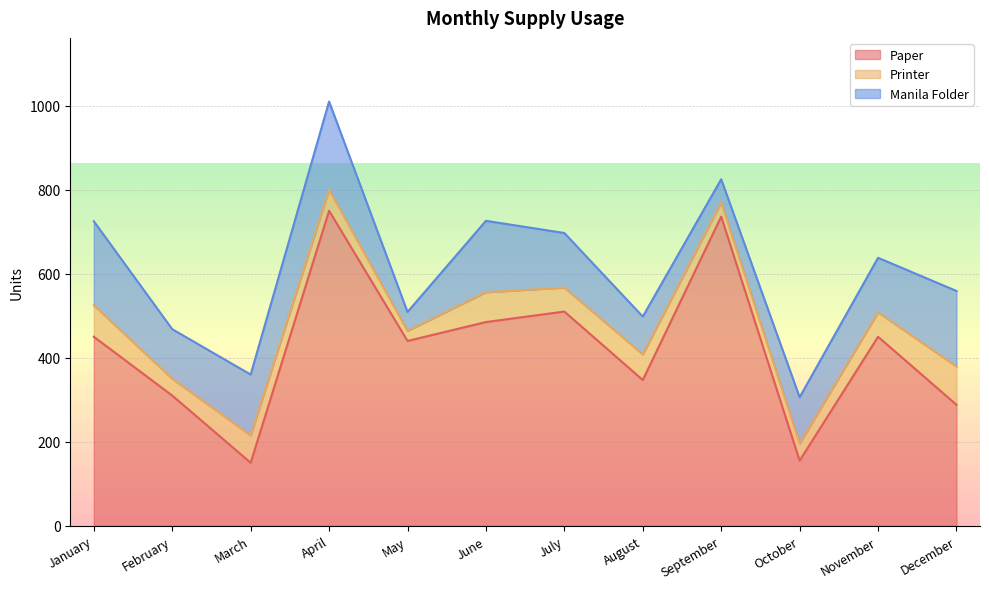

At how many categories does at least one series exceed 207?

10